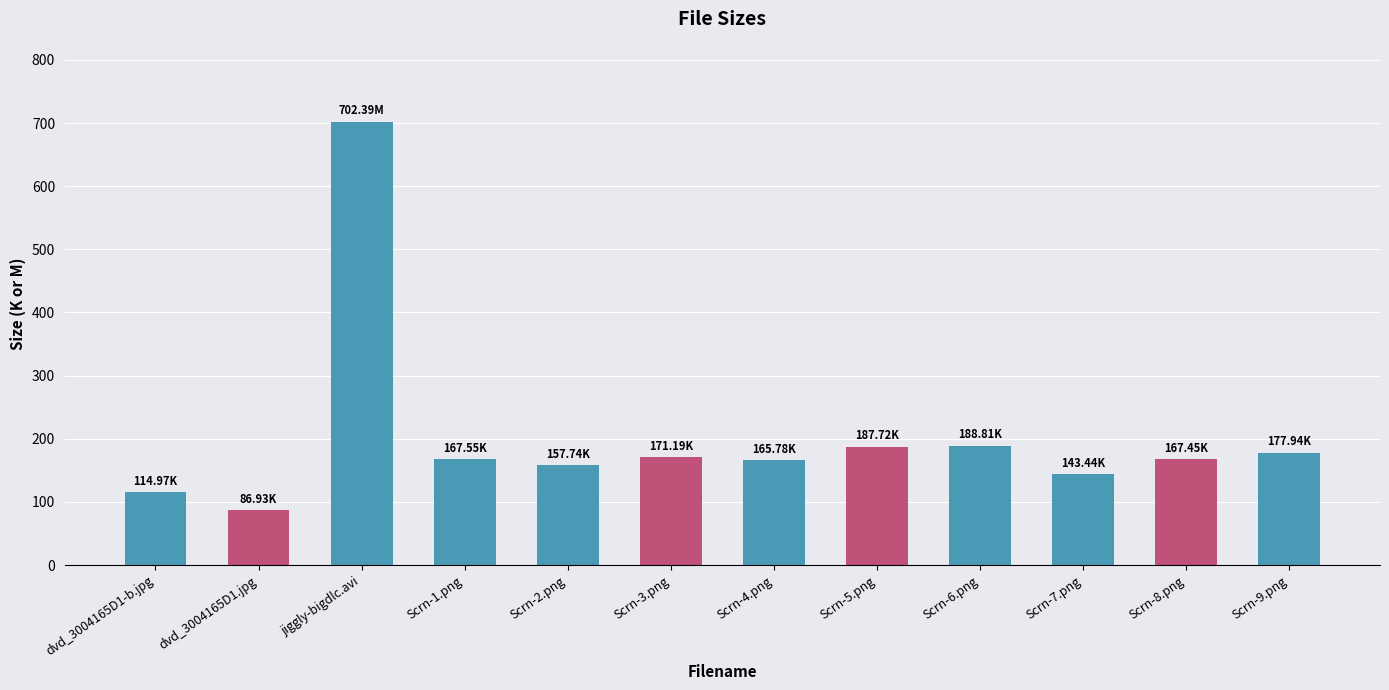

Approximately how many times larger is the value at Scrn-2.png compared to Scrn-8.png?

0.9